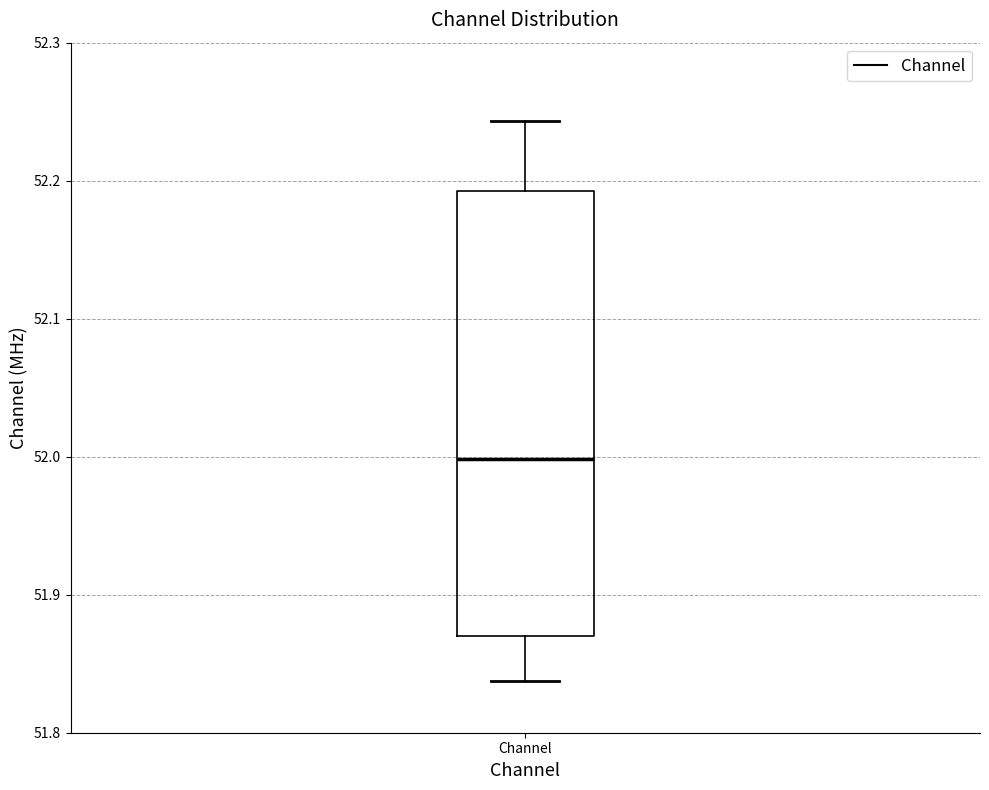

Transcribe this box plot: give where the median line is, the range the box spans, and where the two whiskers end, as read against the y-axis. The values are not printed on the chart, so give them approximately, as read against the axis.

median 52.00, box 51.87 to 52.19, whiskers 51.84 to 52.24